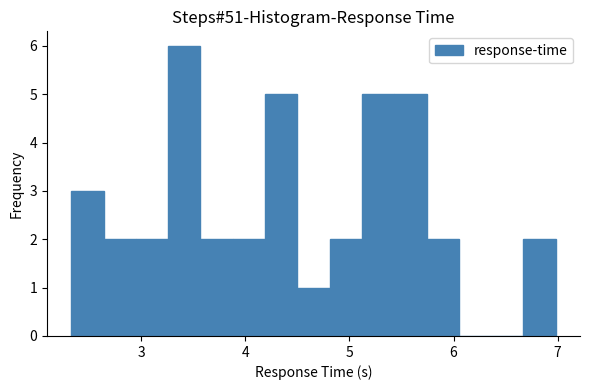

Read against the x-axis, roughly where is the centre of the tallest bar?

3.4